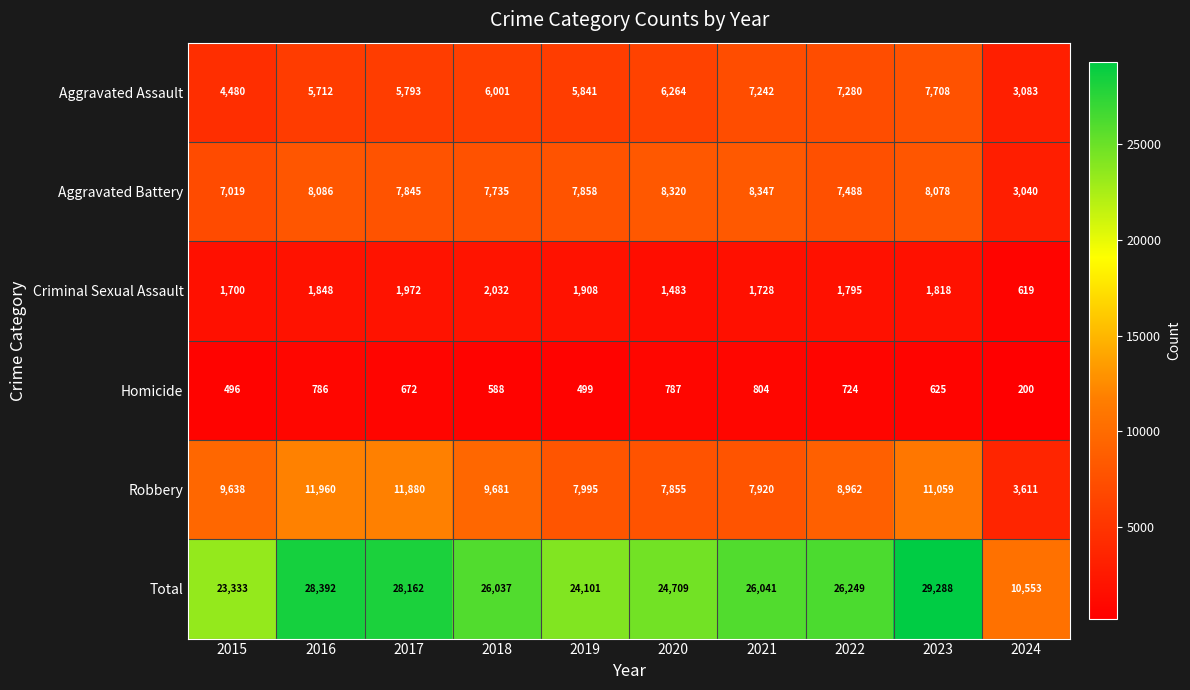

Where is Total nearest to the value 19920?

2015